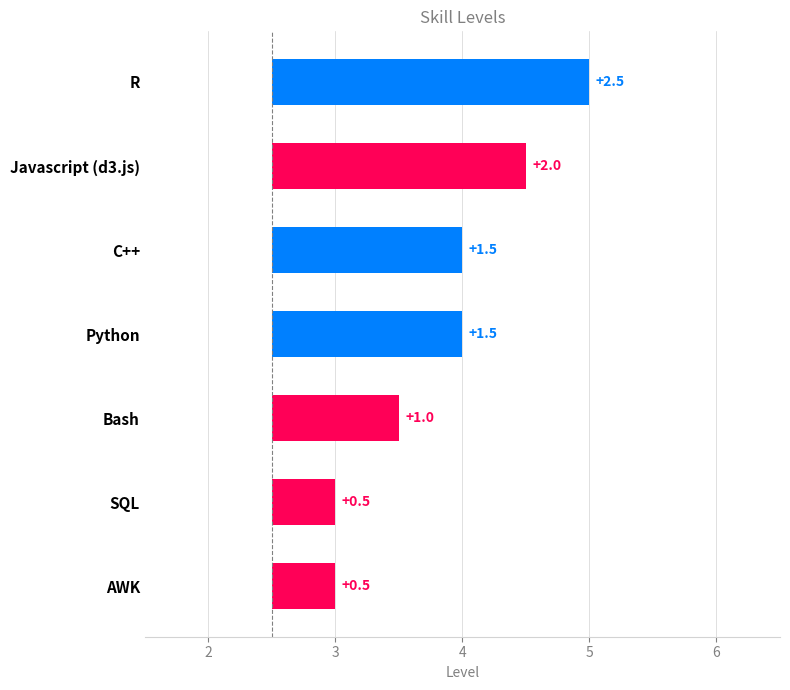

At which category does the chart reach its peak across all series?

R